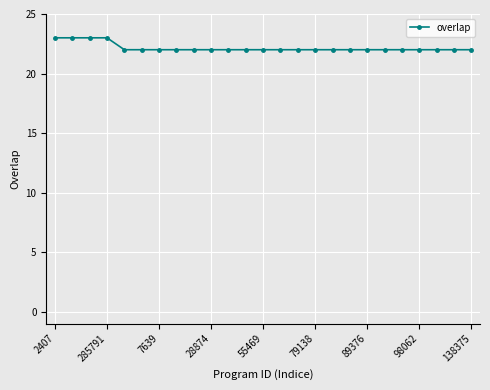

What is the average value?

22